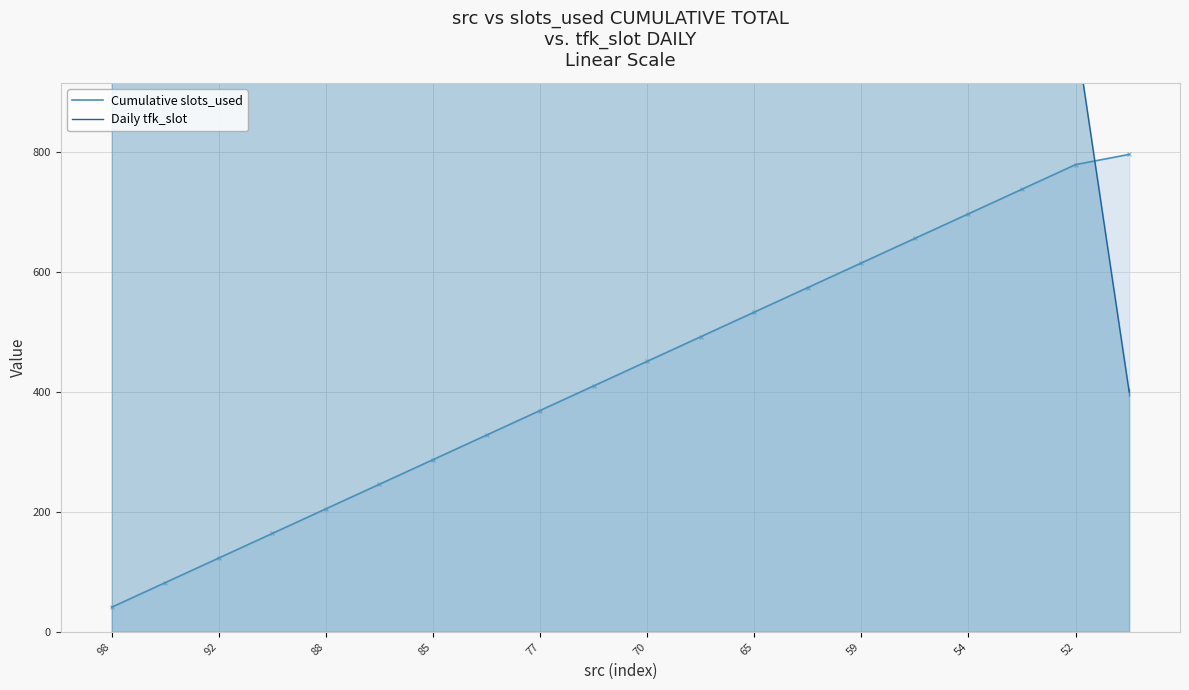

What is the minimum value shown in the chart?

41